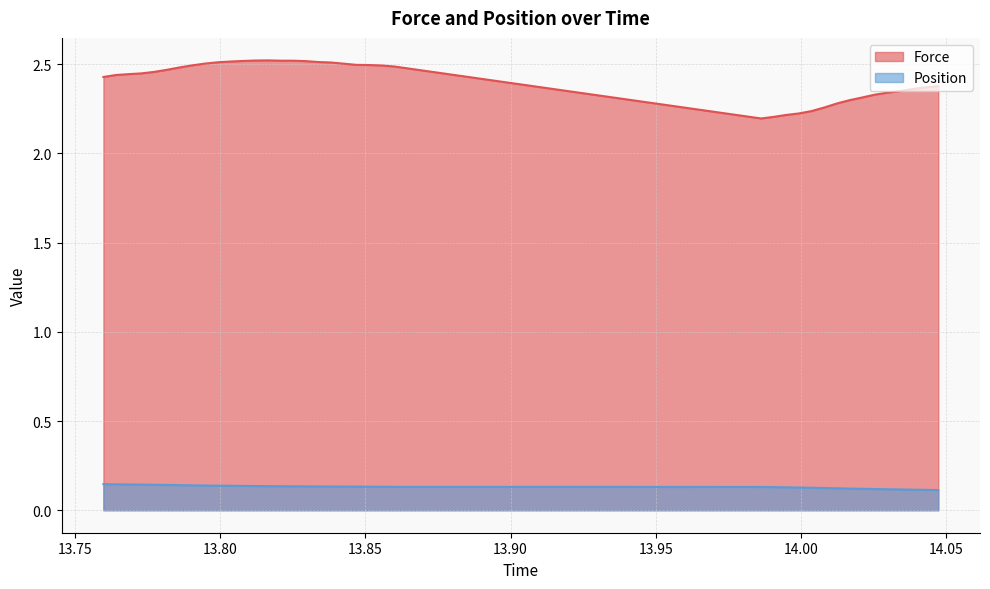

True or false: Position and Force intersect in this chart.

False